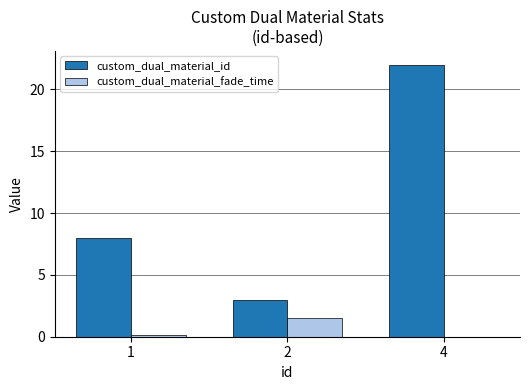

What is the highest value of the custom_dual_material_fade_time series?

1.5